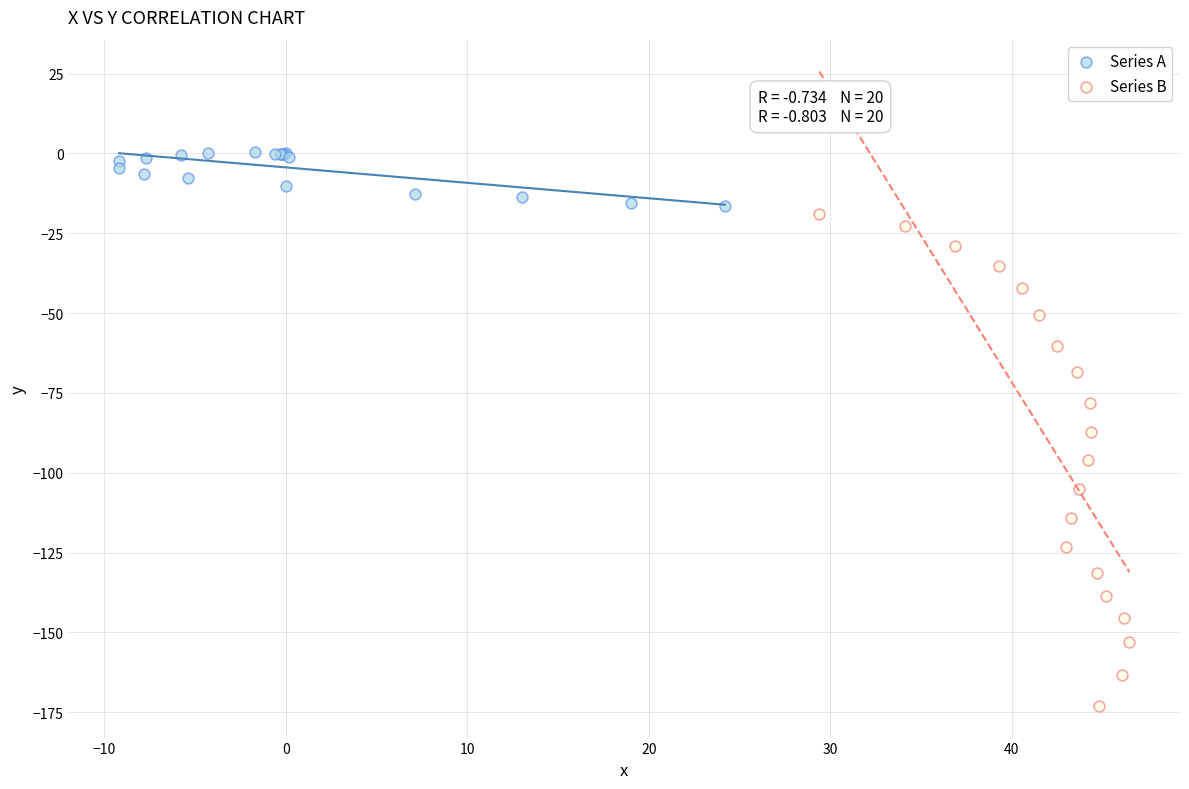

Which series contains the lowest Y value?

Series B